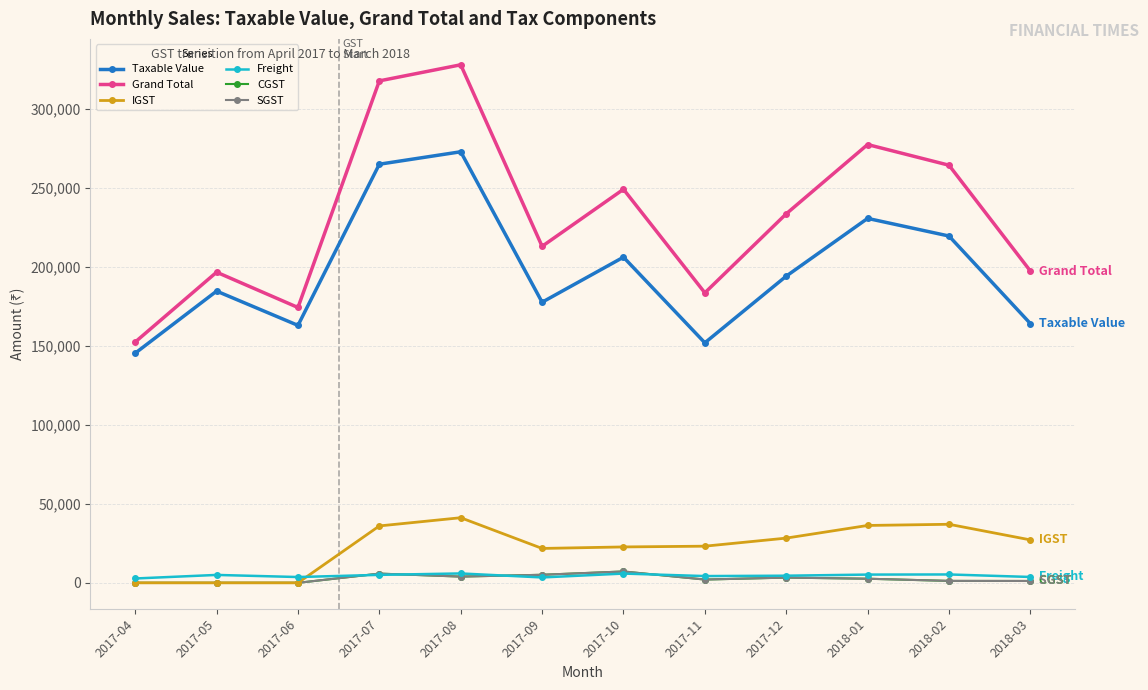

True or false: SGST and IGST cross at least once.

False